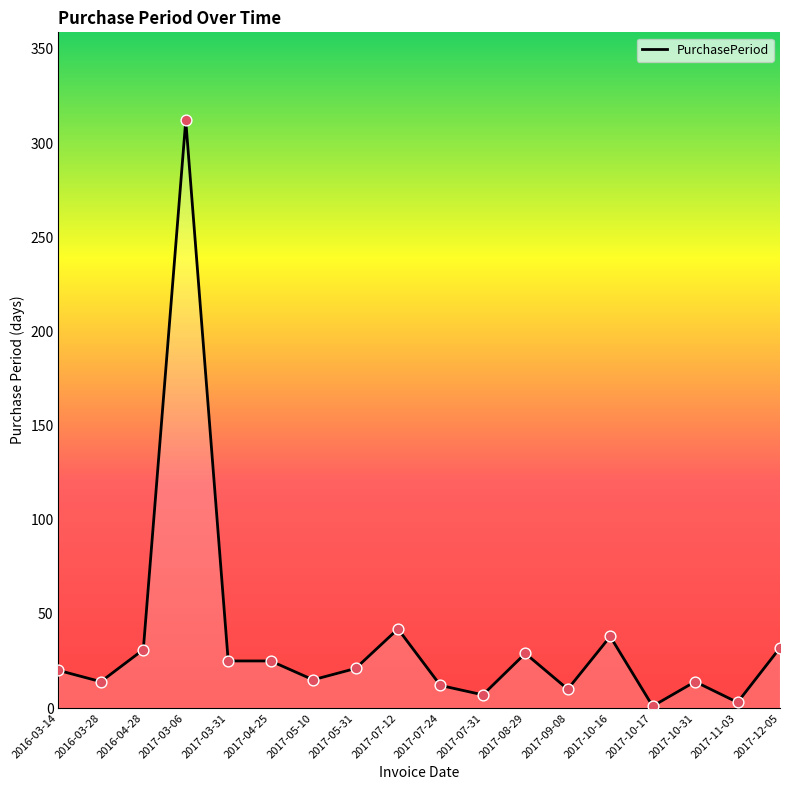

Between 2017-11-03 and 2017-07-12, which is larger?

2017-07-12